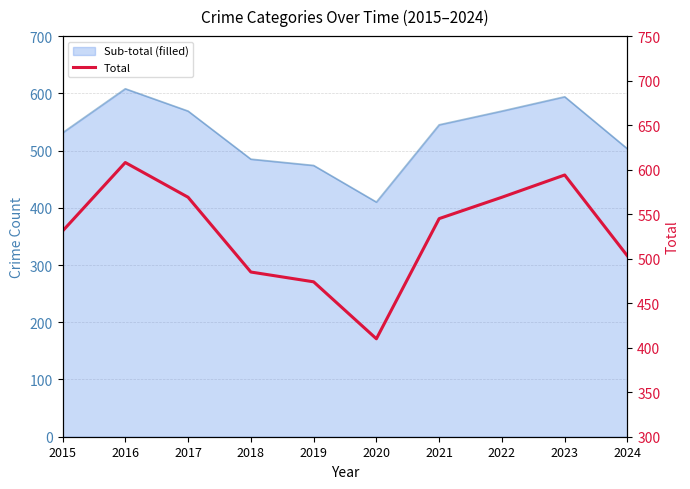

Reading left to right, what are all the values shown in this chart?

2015=531	2016=608	2017=569	2018=485	2019=474	2020=410	2021=545	2022=569	2023=594	2024=503